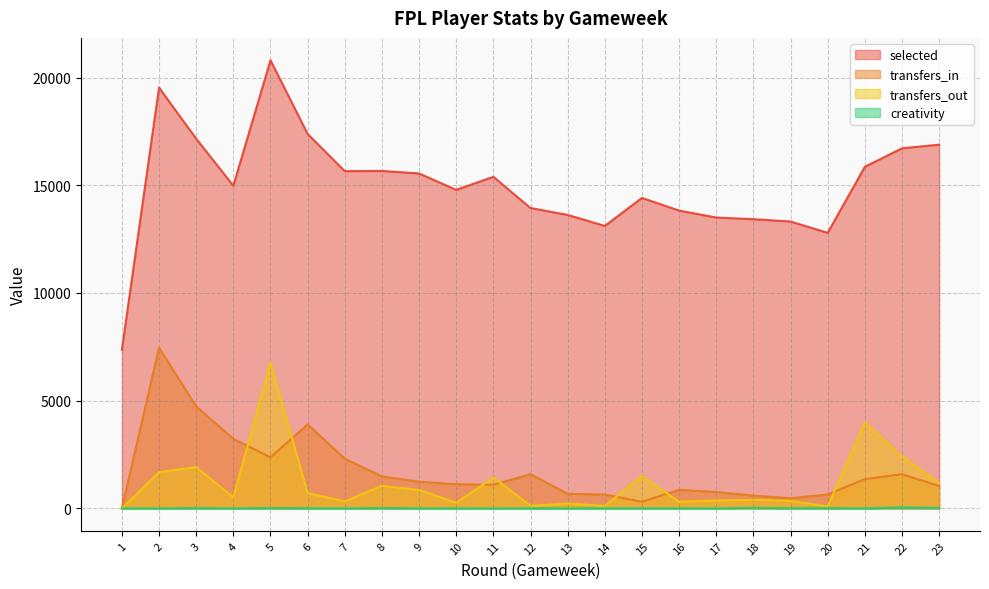

True or false: selected and creativity cross at least once.

False